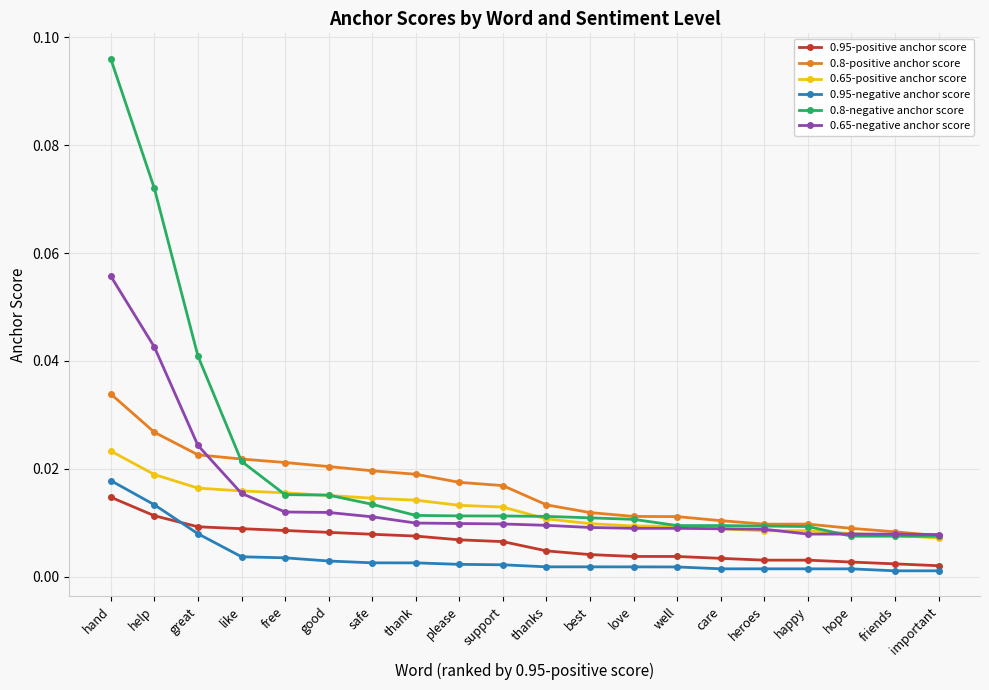

Count the number of data series in this chart.

6